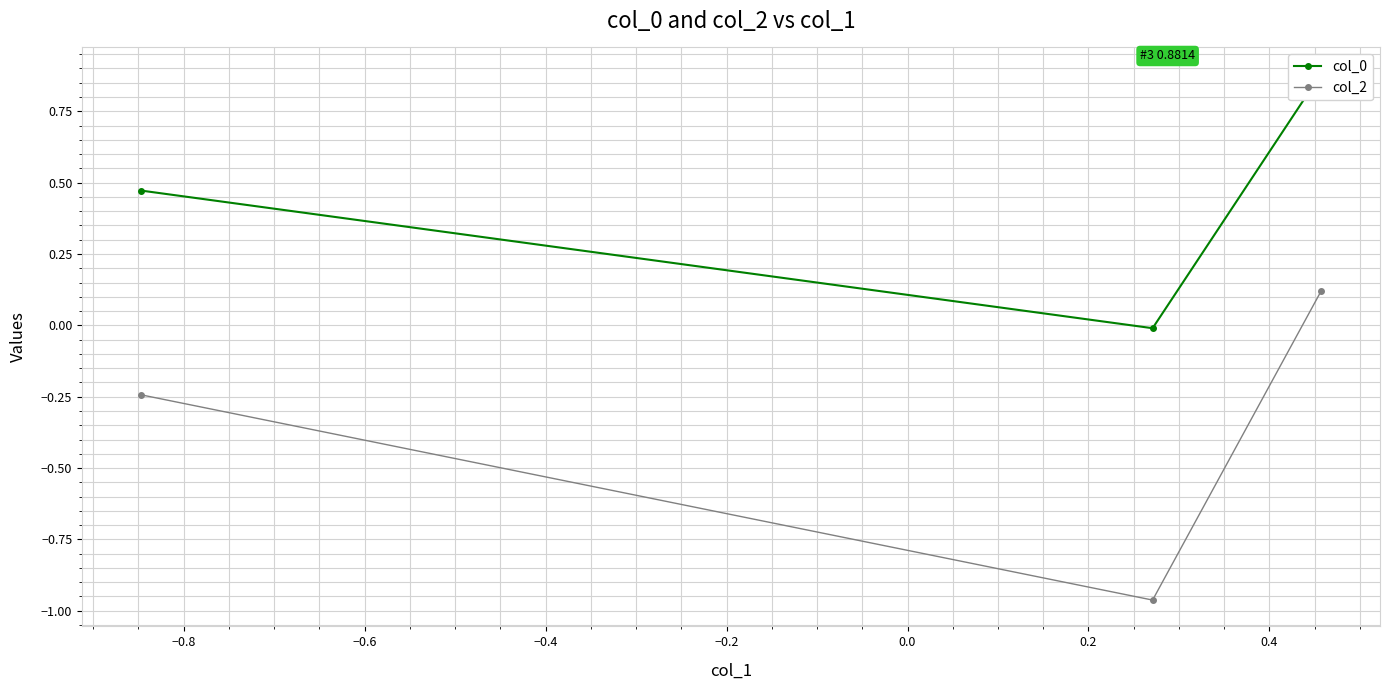

Reading left to right, extract all data points from this chart.

col_0: 0.5	-0.0	0.9
col_2: -0.2	-1.0	0.1